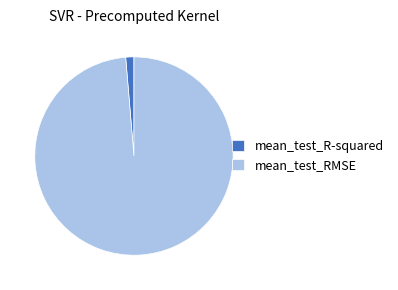

Which has a higher value, mean_test_R-squared or mean_test_RMSE?

mean_test_RMSE